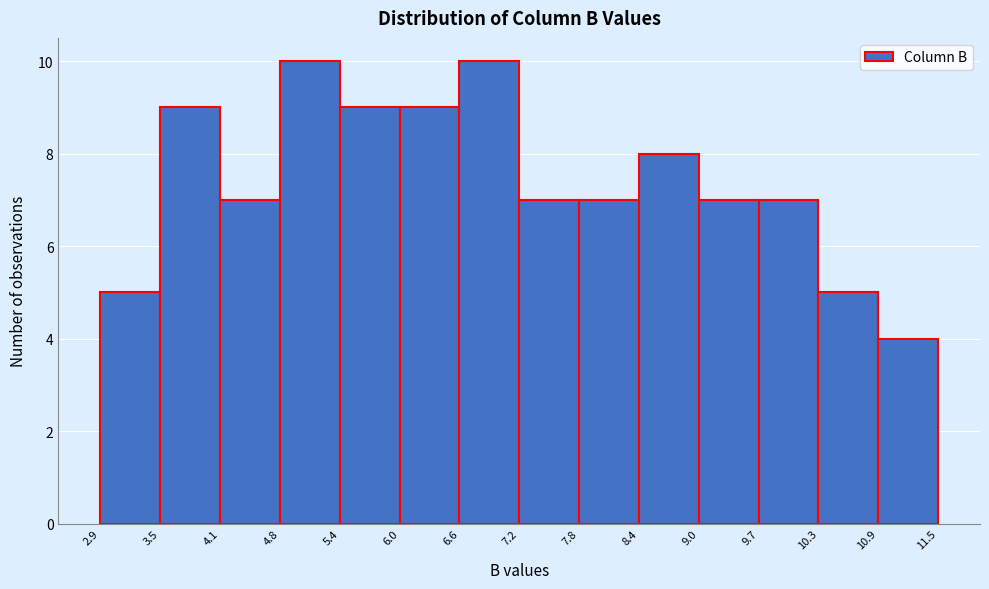

Reading left to right, list every bar in this chart as the range it spans on the x-axis followed by its height. The values are not printed on the chart, so give them approximately, as read against the axis.

2.9 to 3.5: 5
3.5 to 4.1: 9
4.1 to 4.8: 7
4.8 to 5.4: 10
5.4 to 6.0: 9
6.0 to 6.6: 9
6.6 to 7.2: 10
7.2 to 7.8: 7
7.8 to 8.4: 7
8.4 to 9.0: 8
9.0 to 9.7: 7
9.7 to 10.3: 7
10.3 to 10.9: 5
10.9 to 11.5: 4